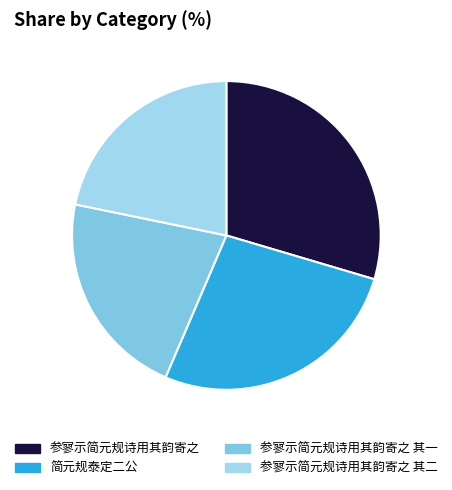

To the nearest percent, what percentage of the pie is 参寥示简元规诗用其韵寄之 其一?

22%